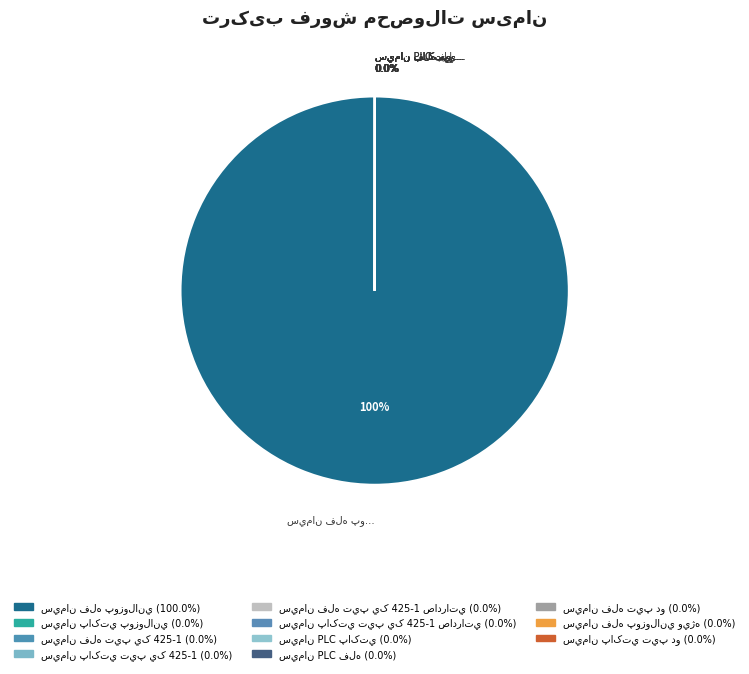

What is the majority slice?

سيمان فله پوزولاني